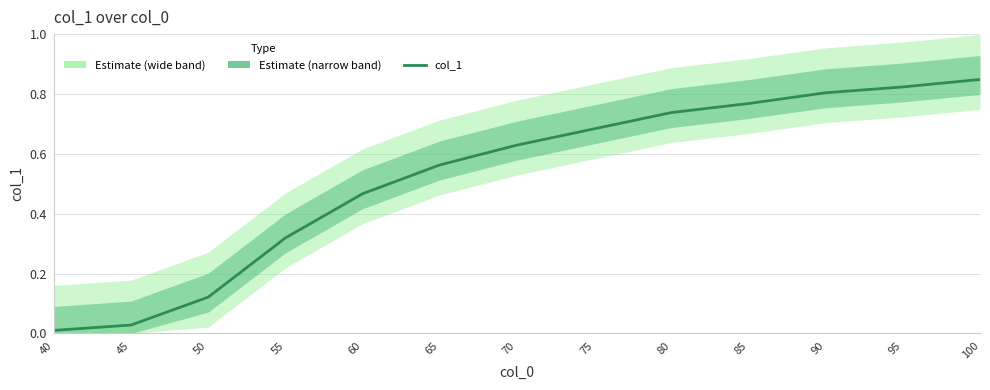

Read the value at 95.

0.8